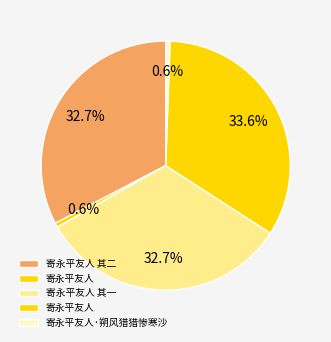

How many slices are in this pie chart?

5